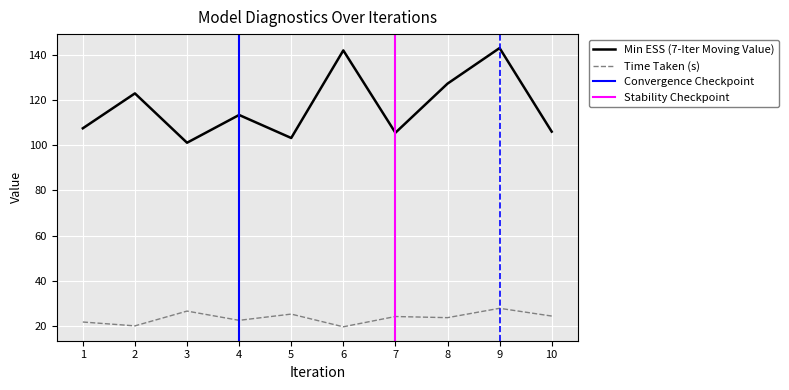

What is the spread (max minus min) of values at 9?

115.3